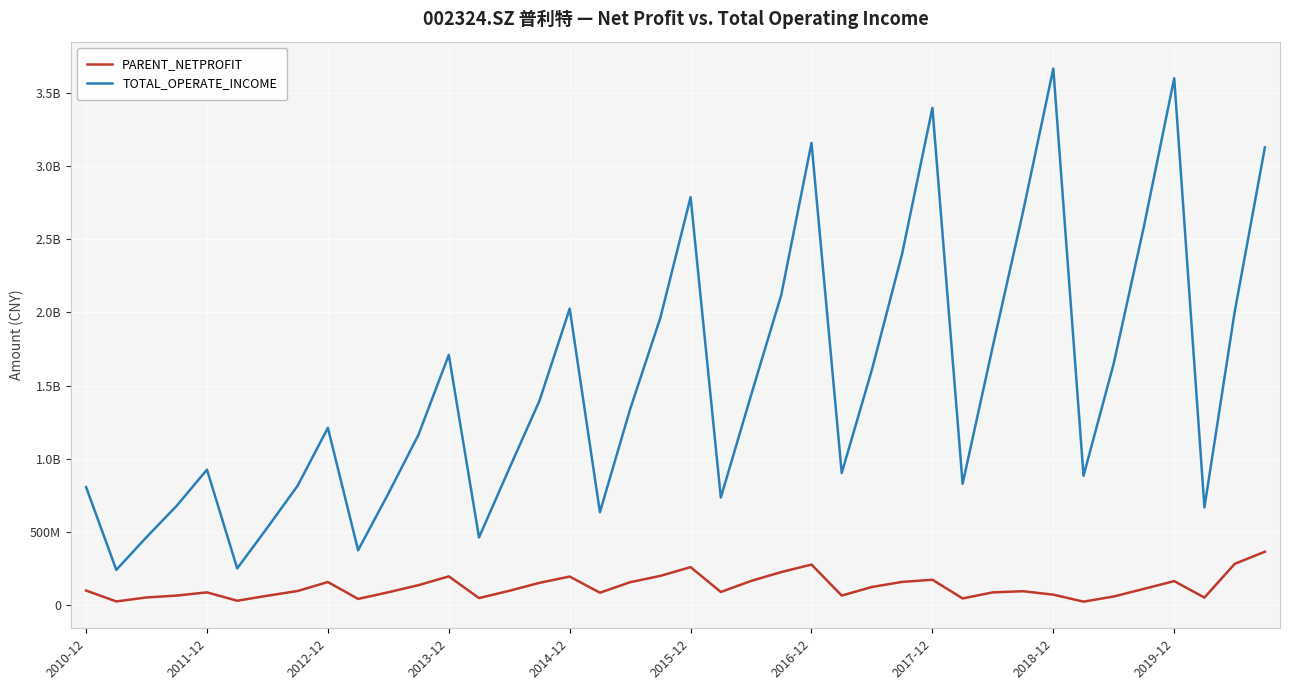

What are all the series names shown in the legend?

PARENT_NETPROFIT, TOTAL_OPERATE_INCOME